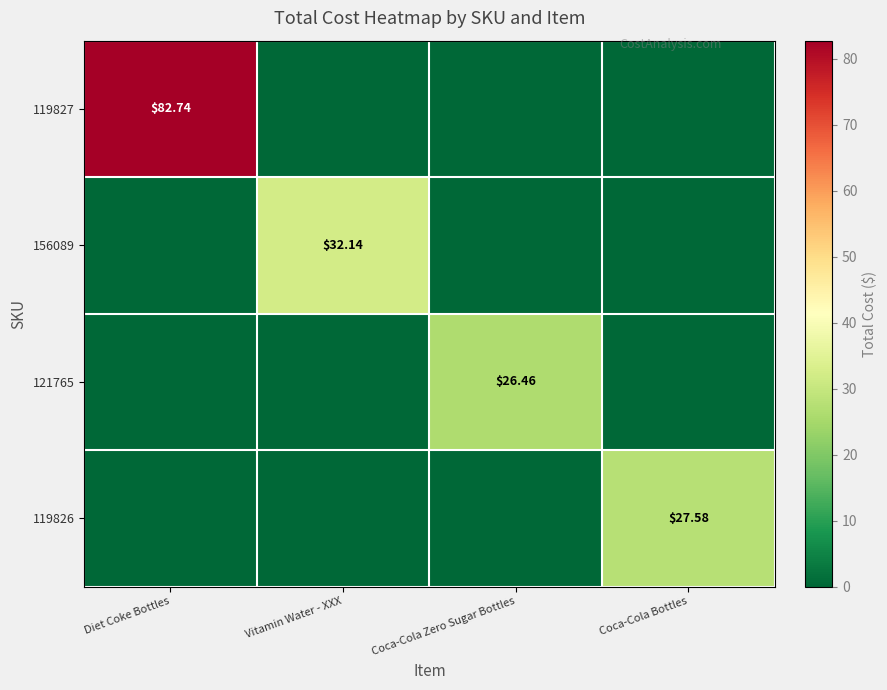

Which series has the largest total across all categories?

119827